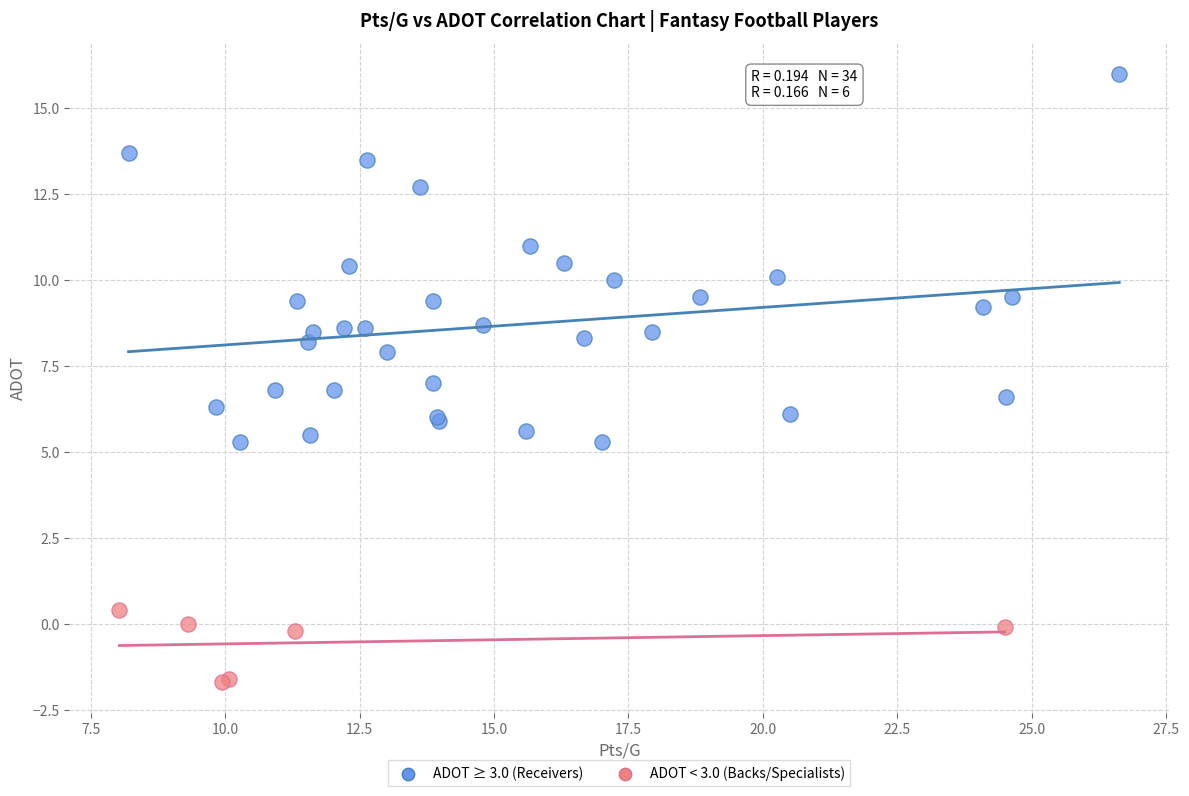

Which series has the largest Y range (max minus min)?

ADOT ≥ 3.0 (Receivers)